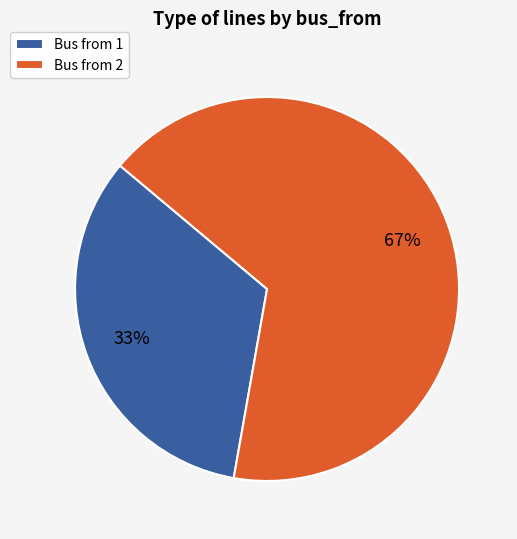

Do Bus from 2 and Bus from 1 together represent more than half of the pie?

Yes